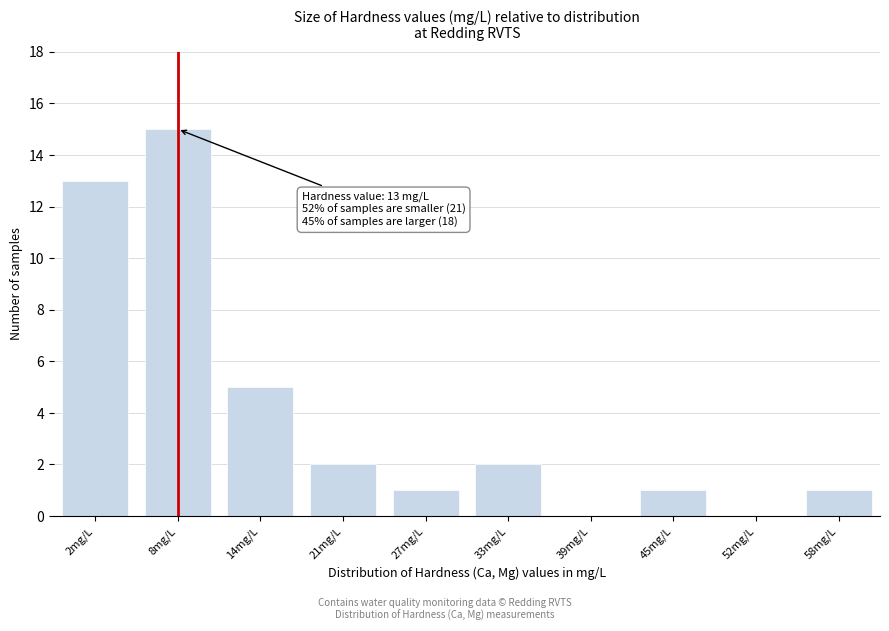

Reading left to right, what are all the values shown in this chart?

2mg/L=13	8mg/L=15	14mg/L=5	21mg/L=2	27mg/L=1	33mg/L=2	39mg/L=0	45mg/L=1	52mg/L=0	58mg/L=1